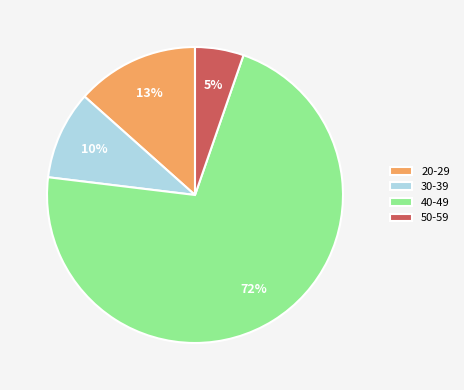

What is the ratio of the value at 50-59 to the value at 20-29?

0.4